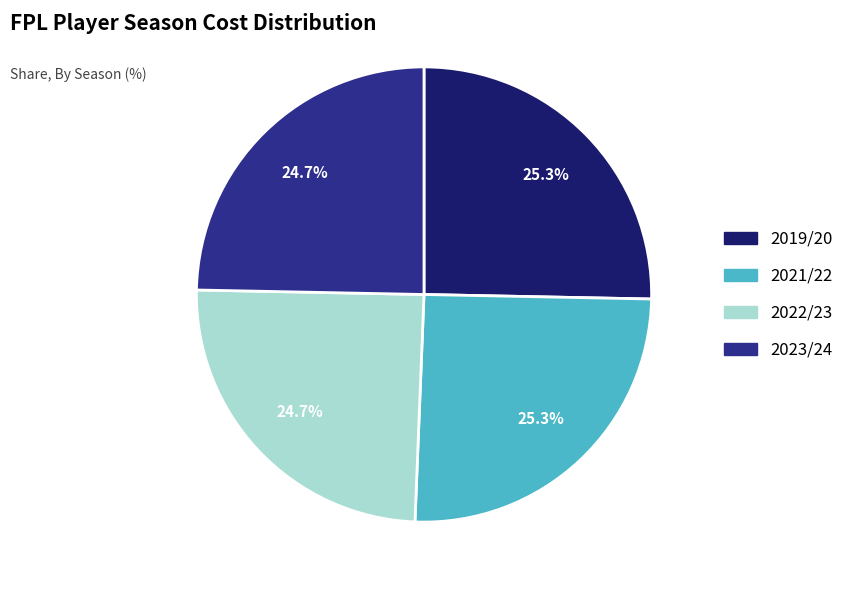

The 2023/24 slice represents 25% of the pie. True or false?

True